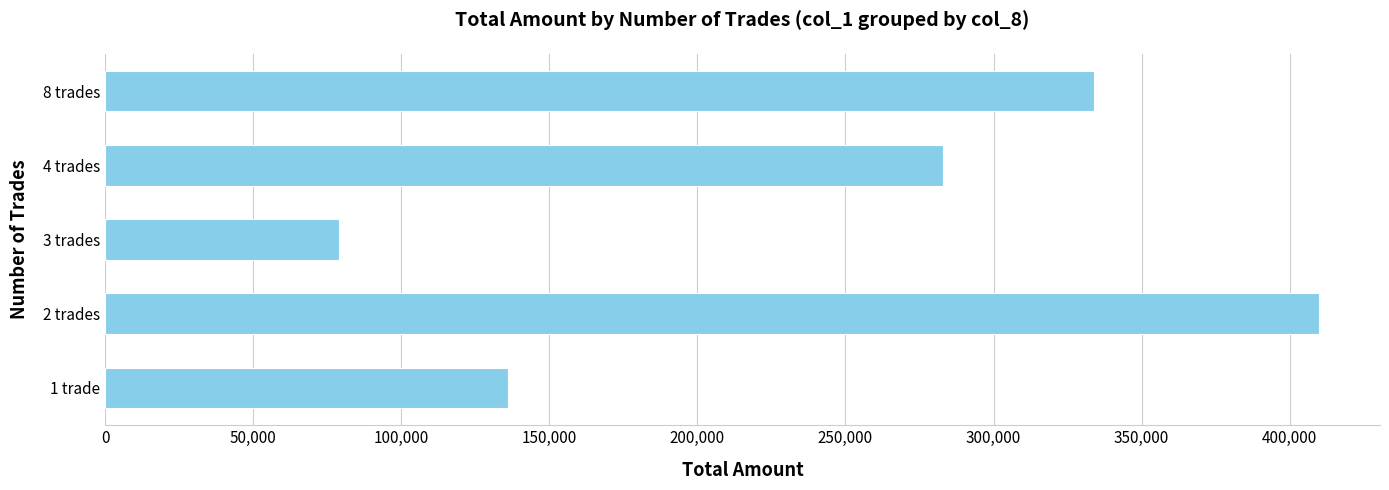

How many values are below 283000?

2